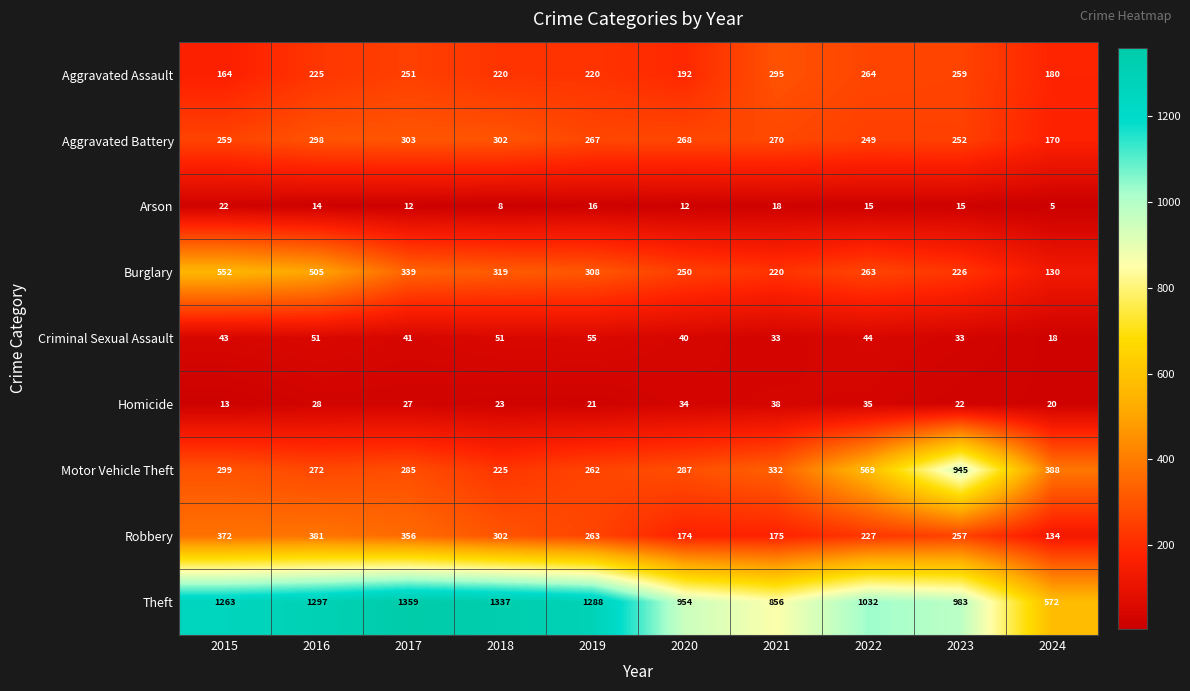

True or false: Theft has a value of 1288 at 2019.

True